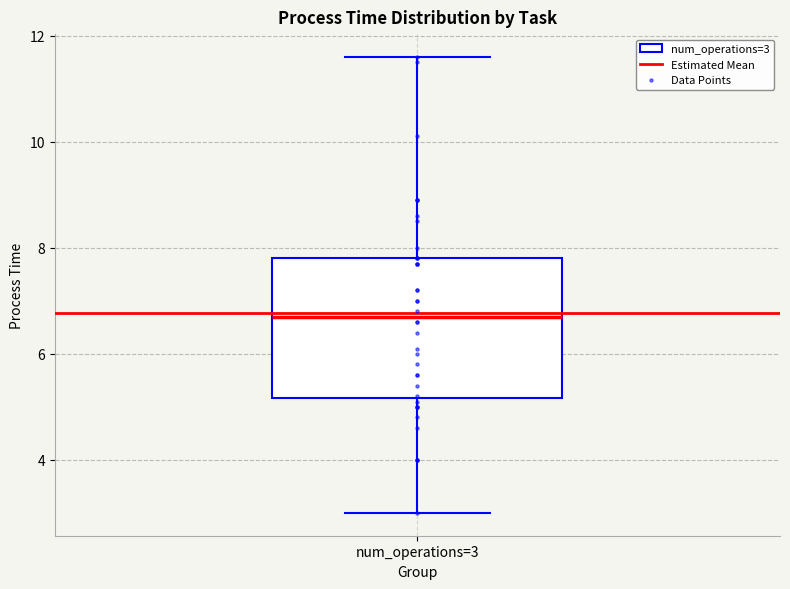

Where is the upper edge of the box for num_operations=3 on the y-axis? The values are not printed on the chart, so give them approximately, as read against the axis.

7.8